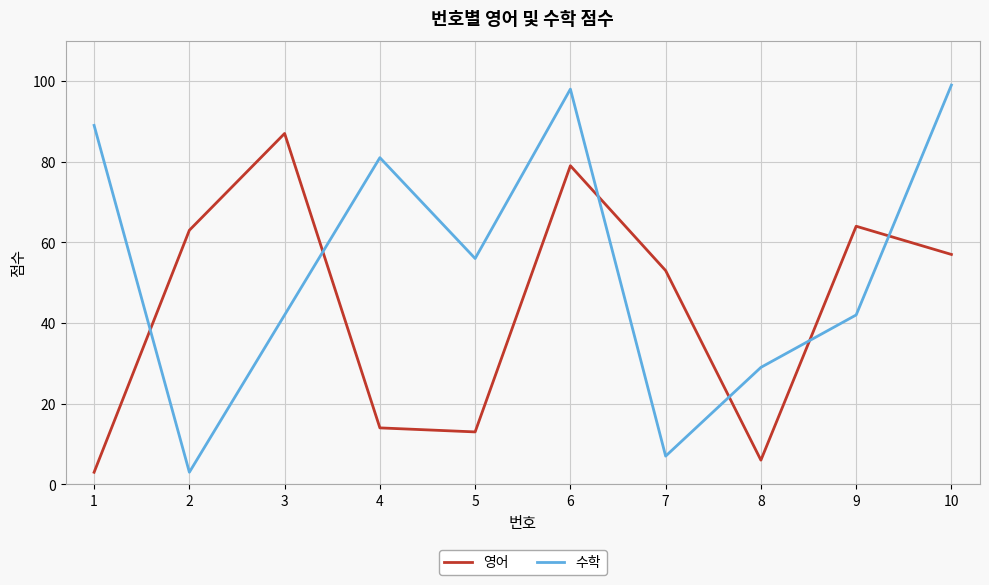

Rank the series by their average value, from highest to lowest.

수학, 영어